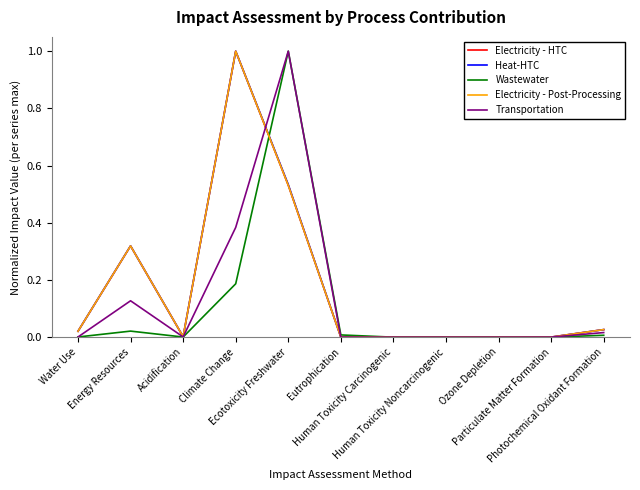

What is the highest value of the Heat-HTC series?

1.0